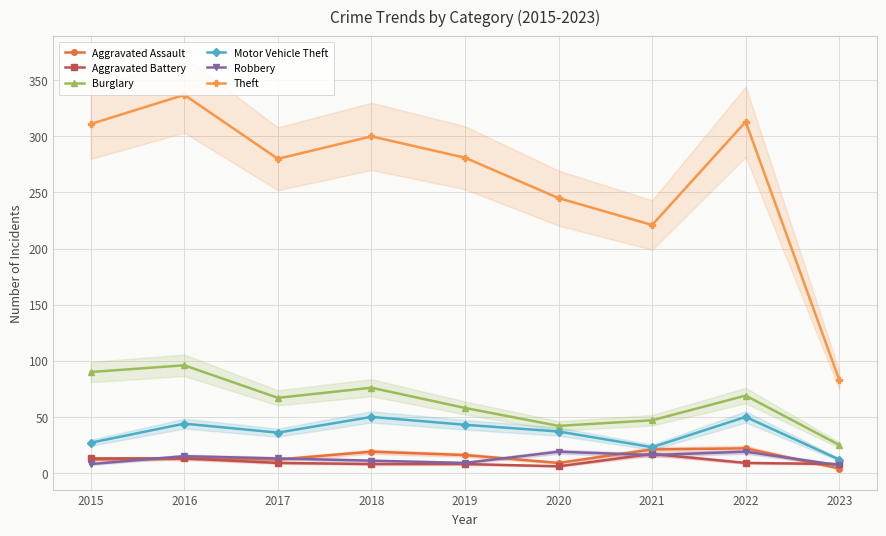

Reading left to right, what are all the values shown in this chart?

Aggravated Assault: 12	13	12	19	16	9	21	22	4
Aggravated Battery: 13	13	9	8	8	6	17	9	8
Burglary: 90	96	67	76	58	42	47	69	25
Motor Vehicle Theft: 27	44	36	50	43	37	23	50	12
Robbery: 8	15	13	11	9	19	16	19	7
Theft: 311	337	280	300	281	245	221	313	83